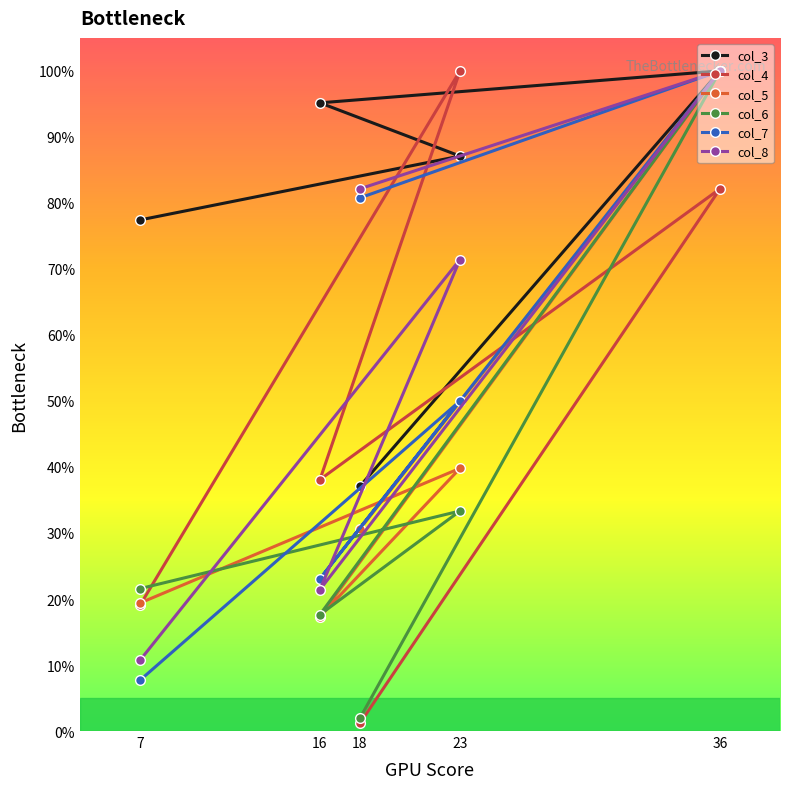

Reading left to right, extract all data points from this chart.

col_3: 7=77.4	16=95.2	18=37.1	23=87.1	36=100.0
col_4: 7=19.0	16=38.1	18=1.2	23=100.0	36=82.1
col_5: 7=19.4	16=17.3	18=30.6	23=39.8	36=100.0
col_6: 7=21.6	16=17.6	18=2.0	23=33.3	36=100.0
col_7: 7=7.7	16=23.1	18=80.8	23=50.0	36=100.0
col_8: 7=10.7	16=21.4	18=82.1	23=71.4	36=100.0